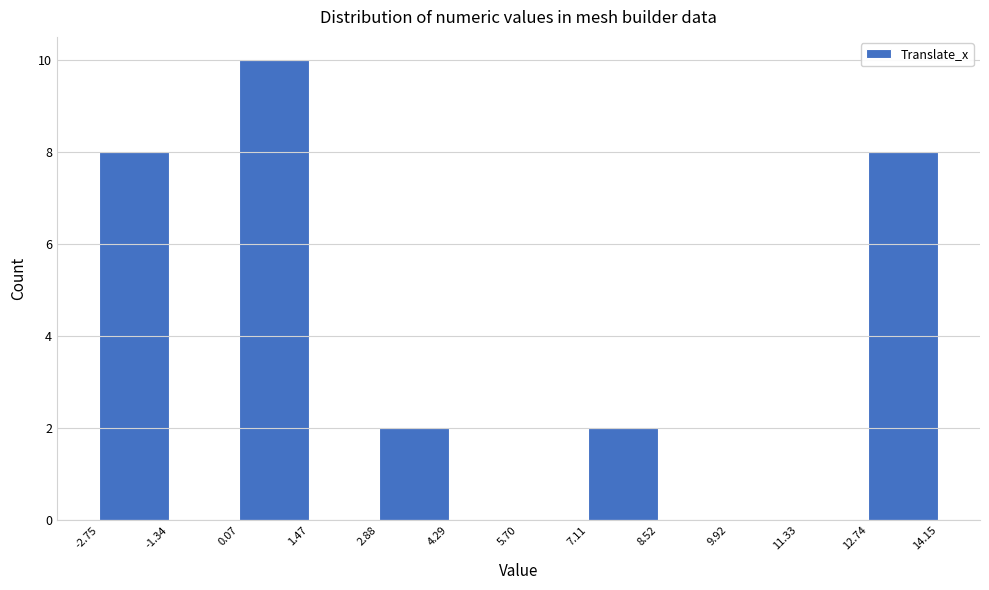

Reading left to right, list every bar in this chart as the range it spans on the x-axis followed by its height. The values are not printed on the chart, so give them approximately, as read against the axis.

-2.75 to -1.34: 8
-1.34 to 0.07: 0
0.07 to 1.47: 10
1.47 to 2.88: 0
2.88 to 4.29: 2
4.29 to 5.70: 0
5.70 to 7.11: 0
7.11 to 8.52: 2
8.52 to 9.92: 0
9.92 to 11.33: 0
11.33 to 12.74: 0
12.74 to 14.15: 8